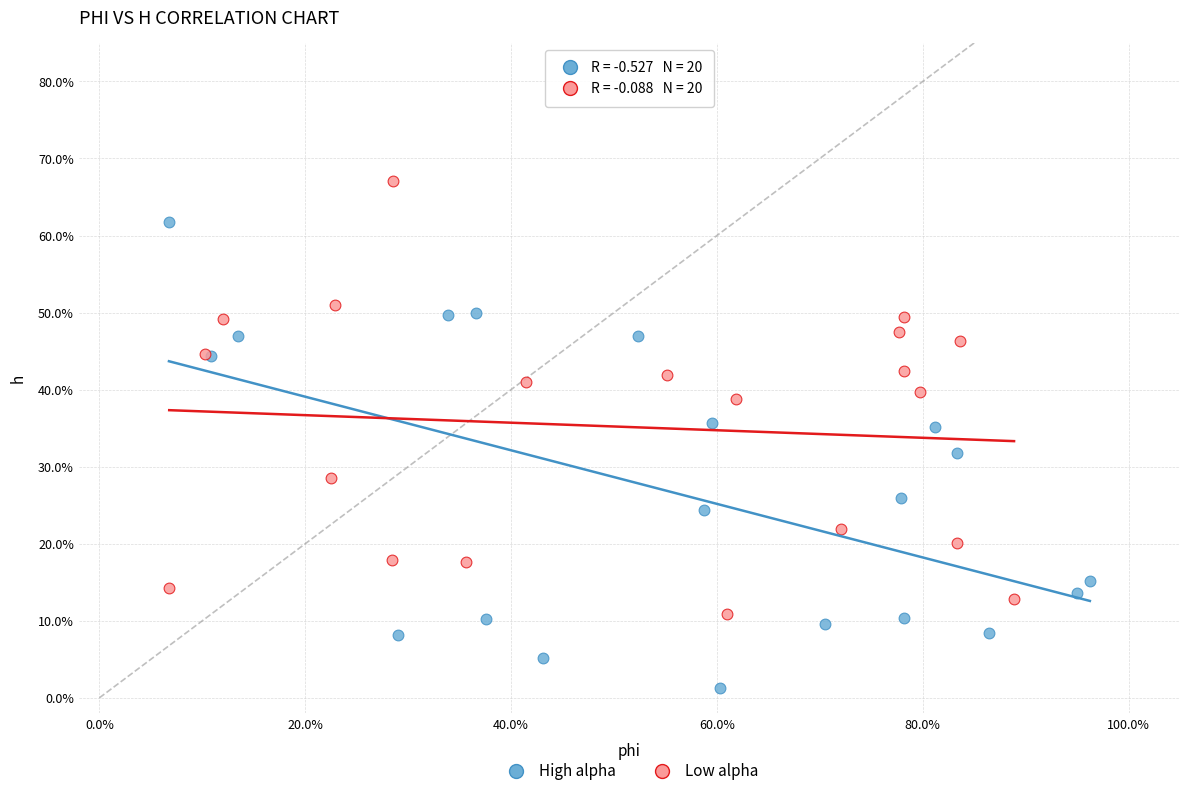

What are all the series names shown in the legend?

High alpha, Low alpha